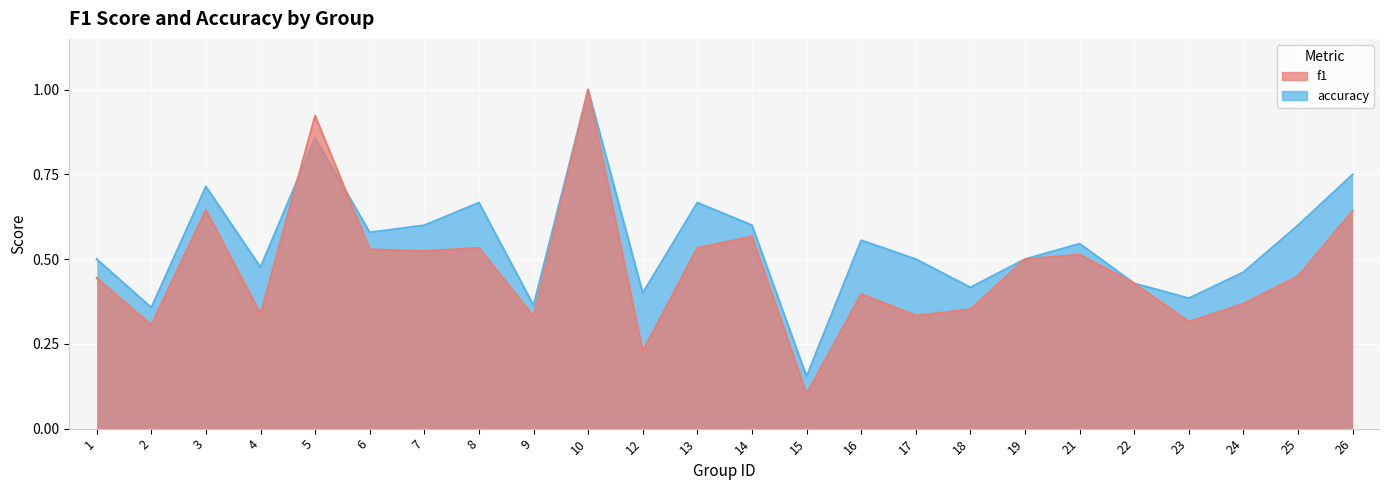

What are all the series names shown in the legend?

f1, accuracy